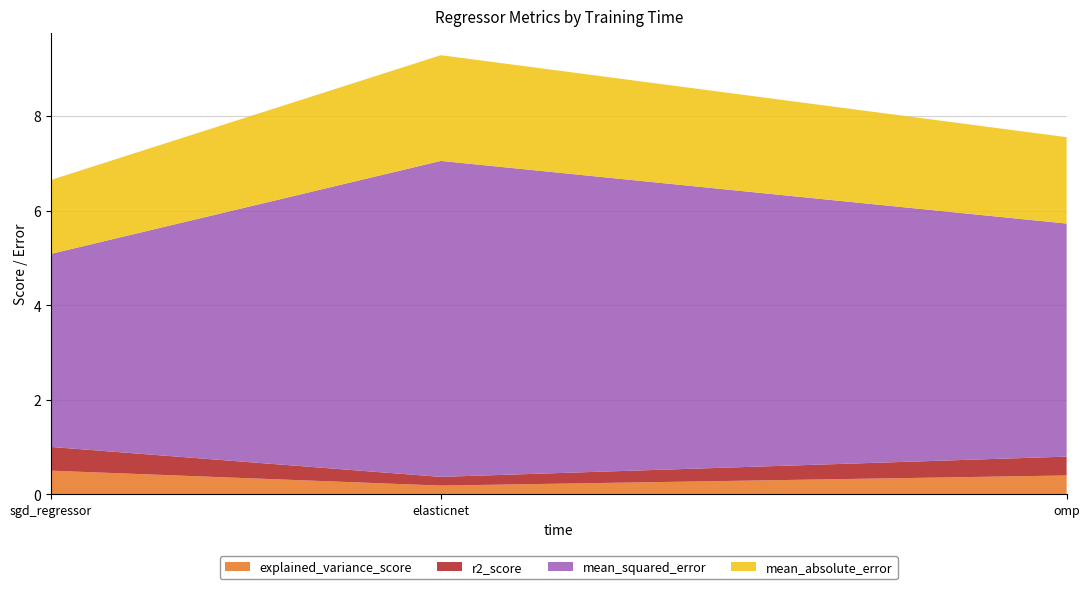

Reading right to left, list all the values displayed in this chart.

explained_variance_score: omp=0.4	elasticnet=0.2	sgd_regressor=0.5
r2_score: omp=0.4	elasticnet=0.2	sgd_regressor=0.5
mean_squared_error: omp=4.9	elasticnet=6.7	sgd_regressor=4.1
mean_absolute_error: omp=1.8	elasticnet=2.2	sgd_regressor=1.6